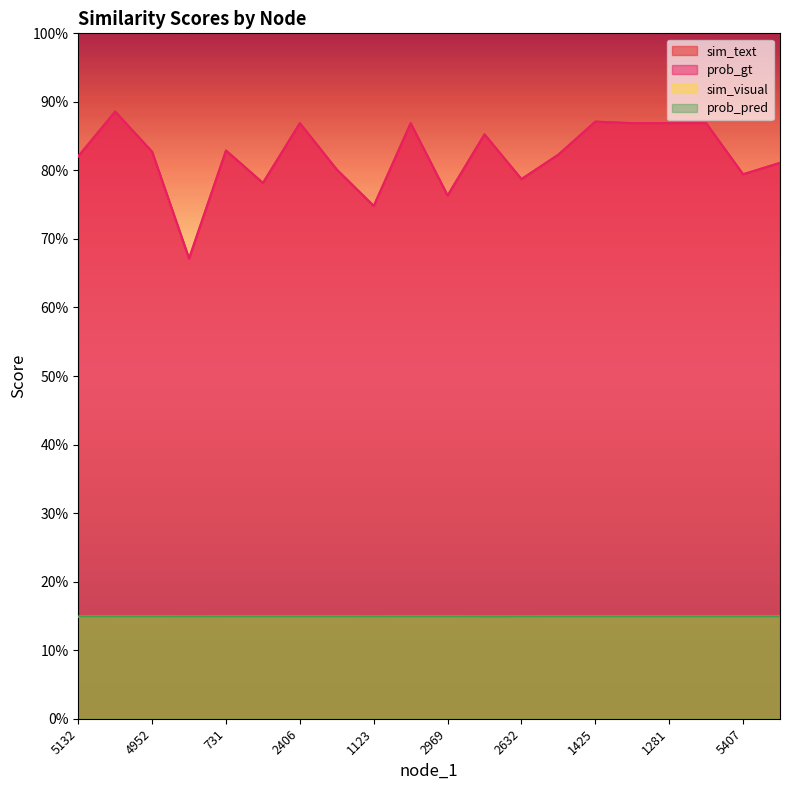

What are all the series names shown in the legend?

sim_text, prob_gt, sim_visual, prob_pred